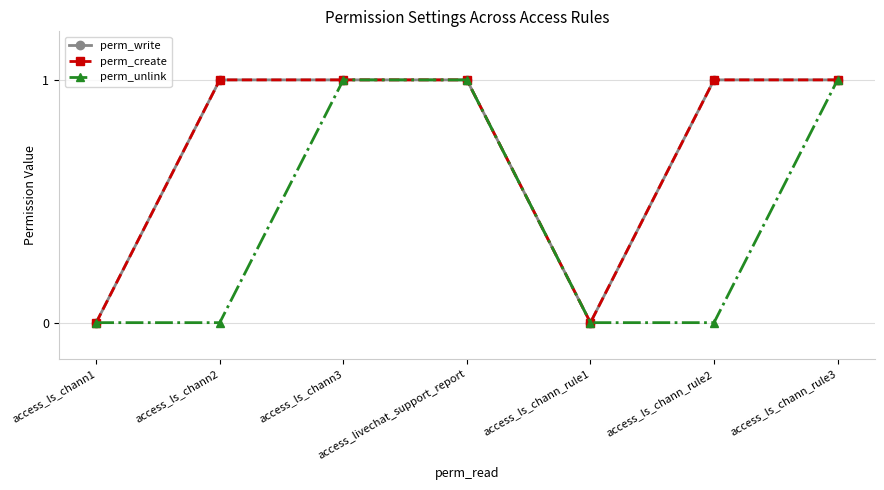

Read the perm_create value at access_ls_chann3.

1